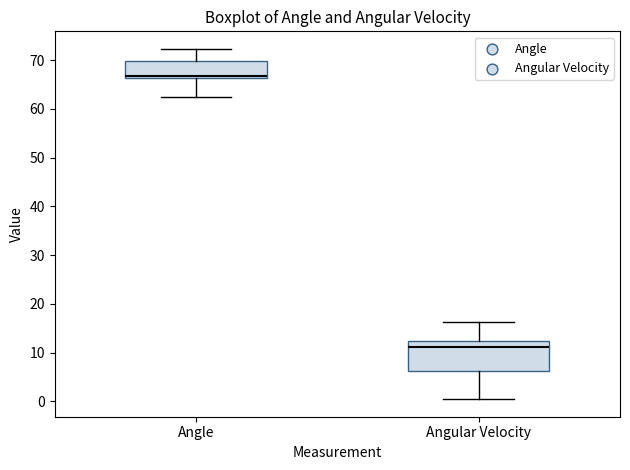

Where does the upper whisker of the box for Angular Velocity end on the y-axis? The values are not printed on the chart, so give them approximately, as read against the axis.

16